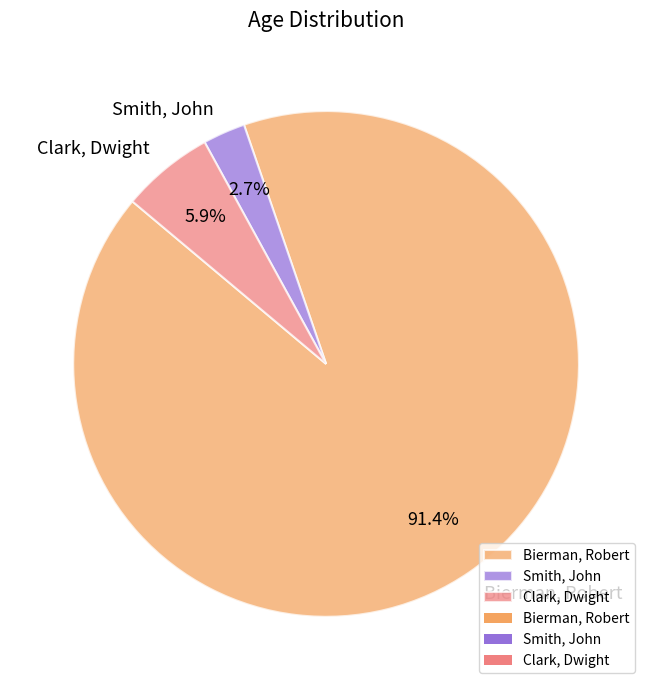

What is the ratio of the value at Clark, Dwight to the value at Bierman, Robert?

0.1